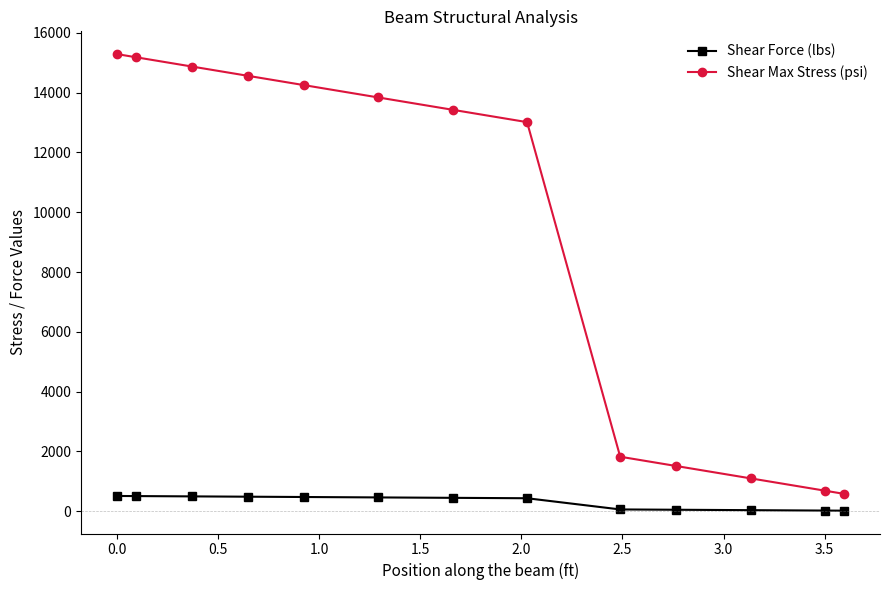

What is the value of the Shear Max Stress (psi) point at the 11th from the left?

1100.6